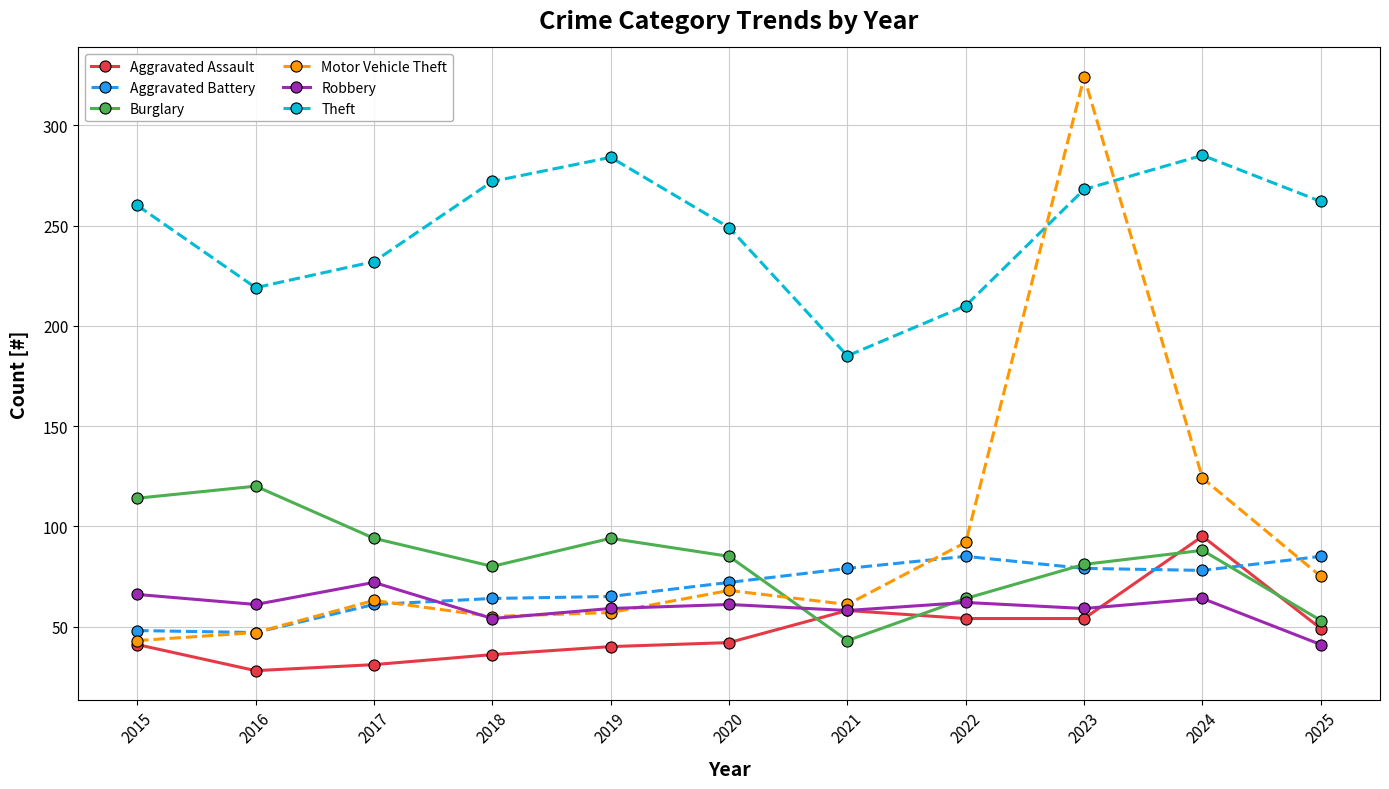

Between which two adjacent categories do Motor Vehicle Theft and Burglary first intersect?

2020 and 2021